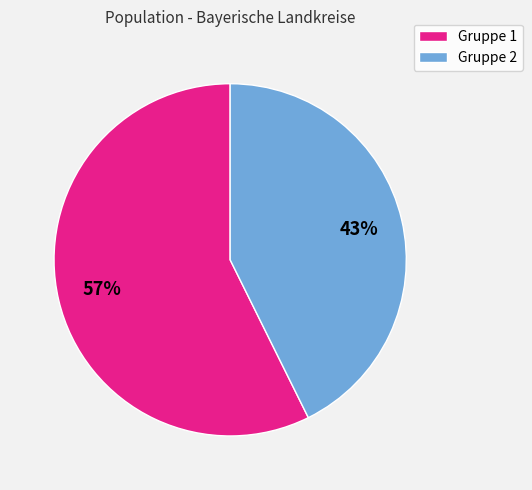

True or false: Gruppe 1 accounts for 57% of the total.

True